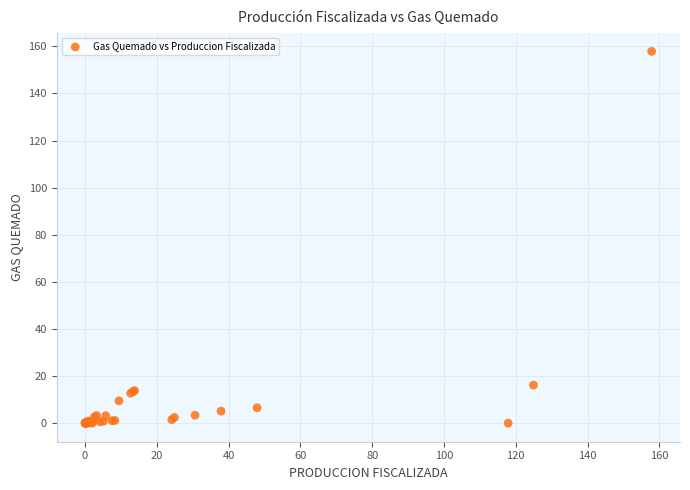

What Y value in the scatter plot is closest to 78?

16.1